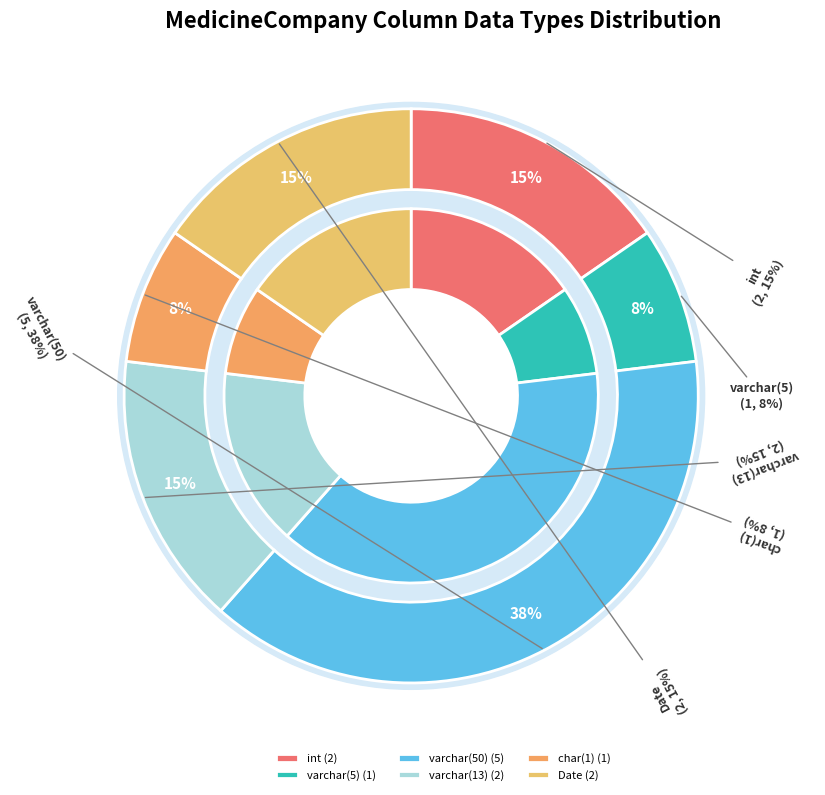

True or false: Date accounts for 30% of the total.

False